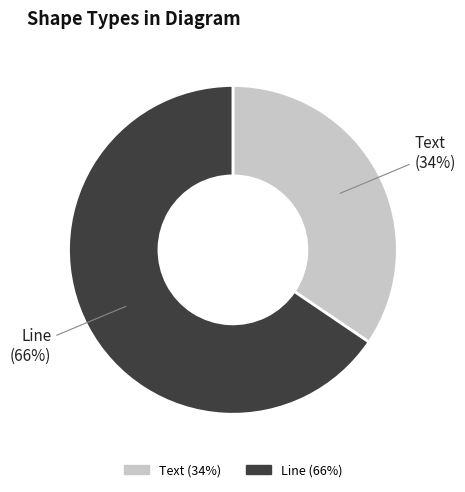

How many slices are in this pie chart?

2